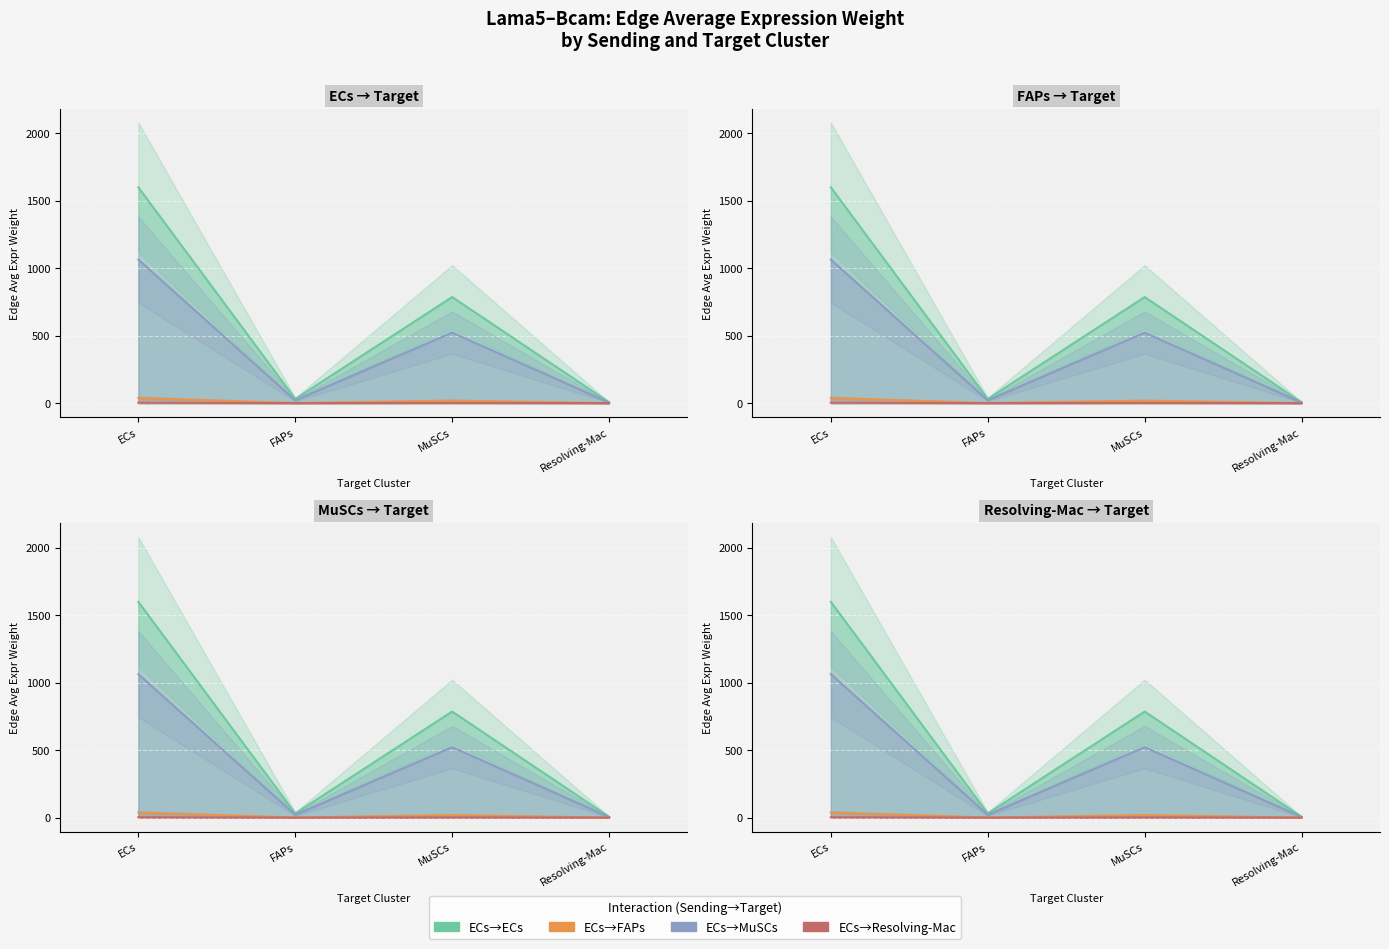

How many interior local peaks does the ECs->ECs Edge avg weight series have?

1